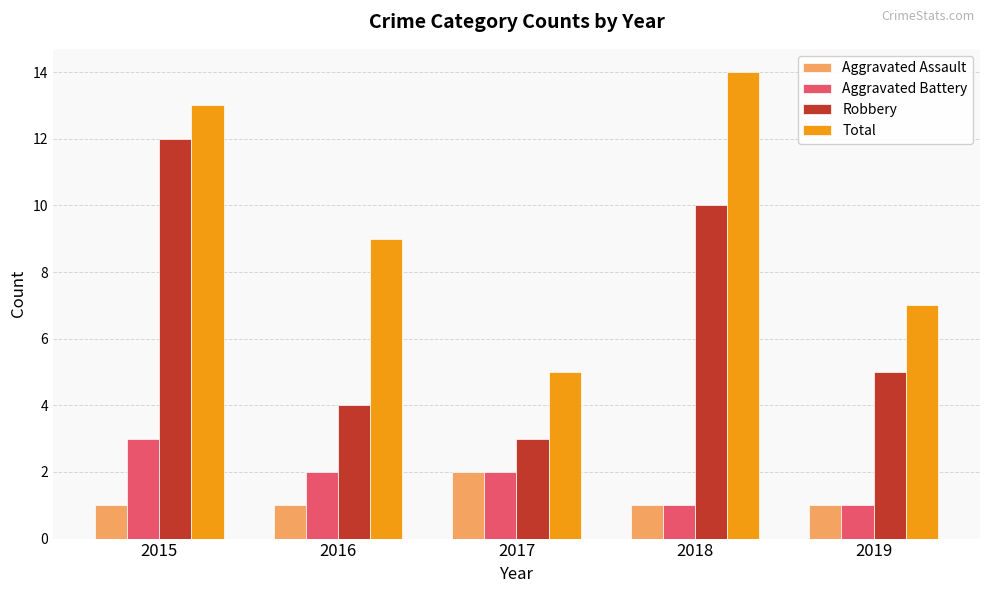

What is the spread (max minus min) of values at 2018?

13